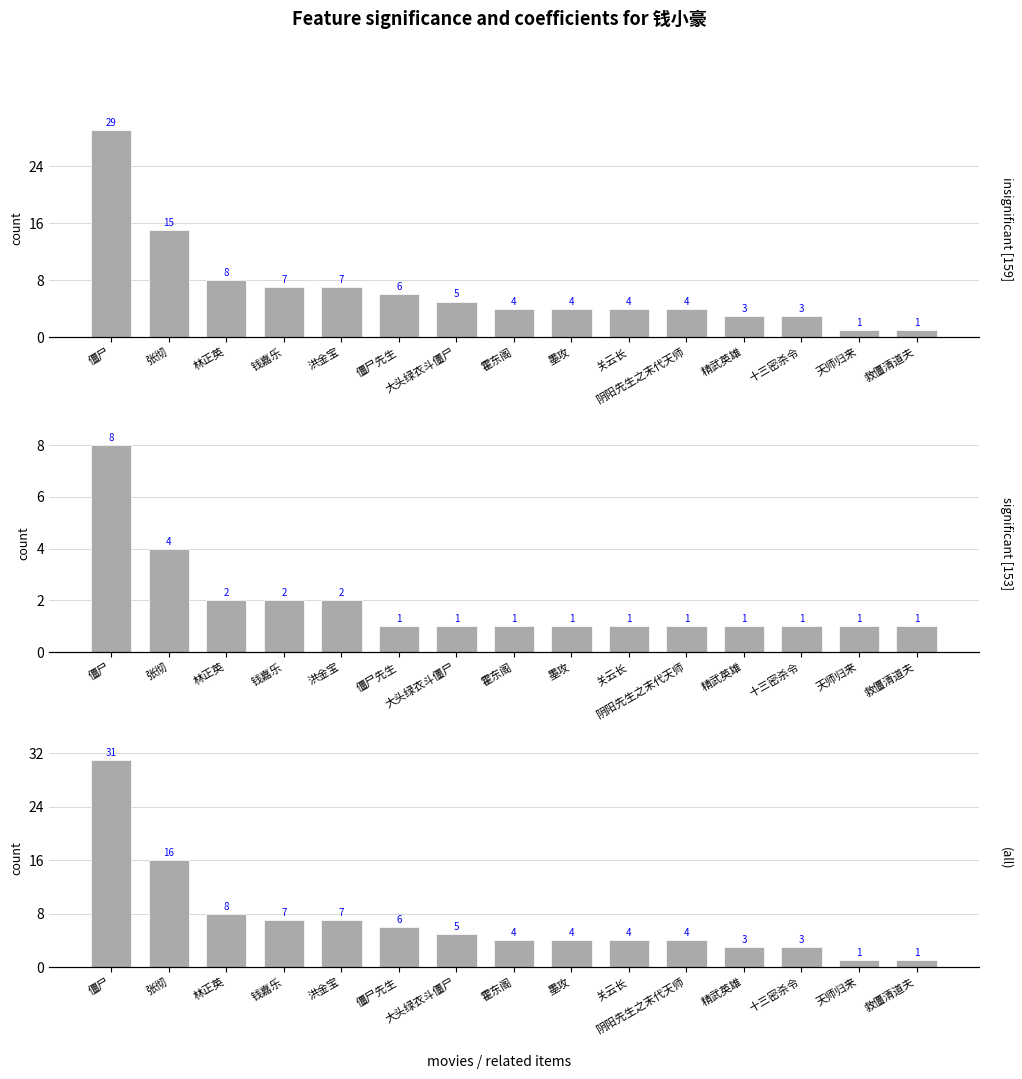

Reading right to left, what are all the values shown in this chart?

insignificant [159]: 1	1	3	3	4	4	4	4	5	6	7	7	8	15	29
significant [153]: 1	1	1	1	1	1	1	1	1	1	2	2	2	4	8
(all): 1	1	3	3	4	4	4	4	5	6	7	7	8	16	31